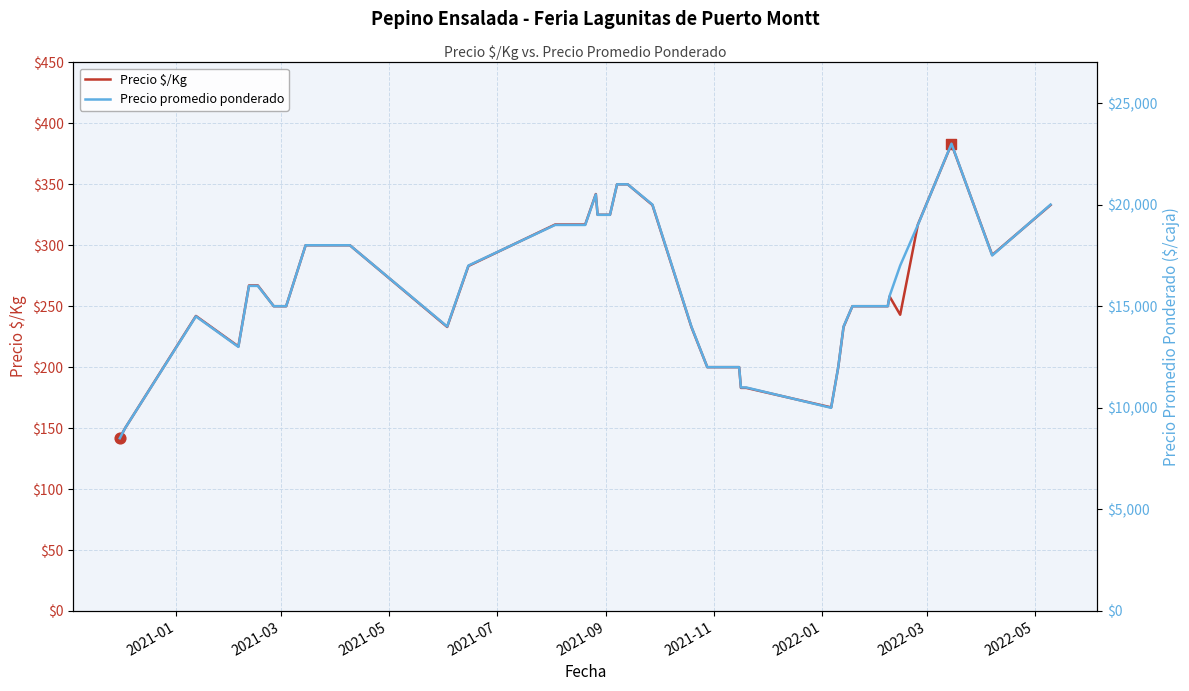

Is the value of Precio promedio ponderado at 28 greater than the value of Precio $/Kg at 20?

Yes